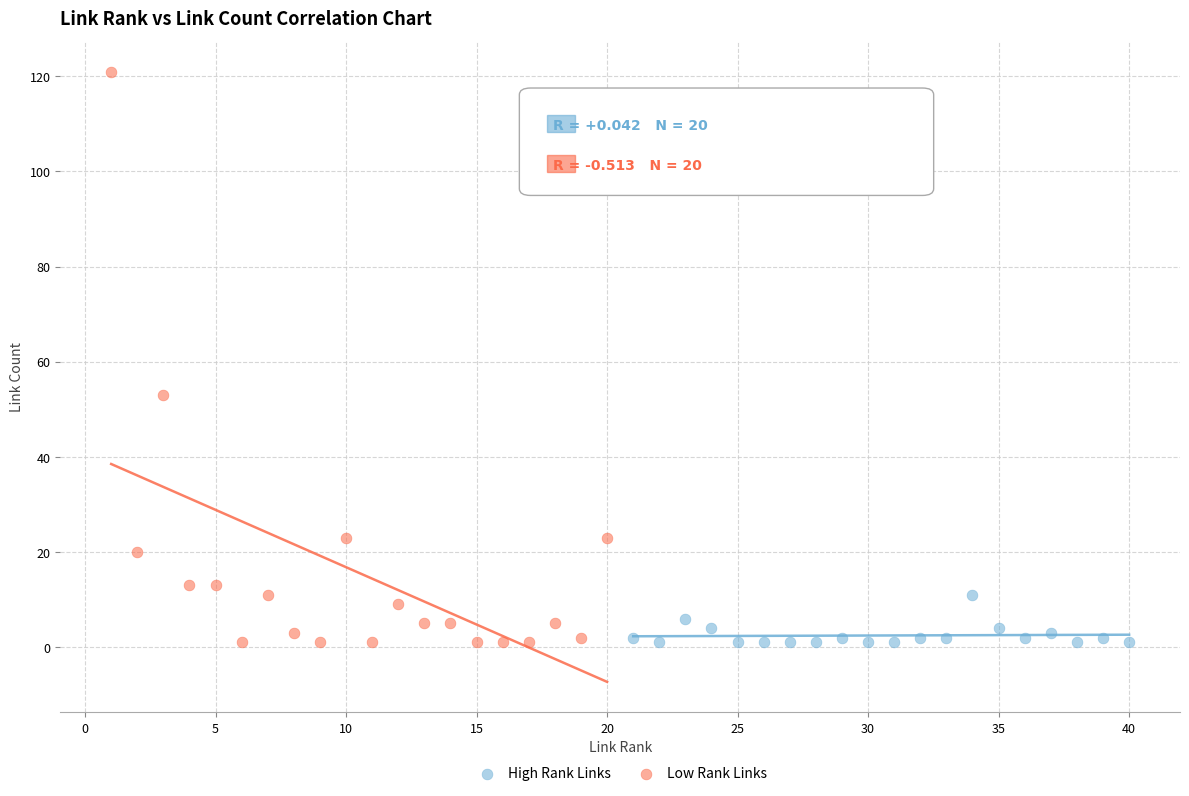

Which series has the widest spread of Y values?

Low Rank Links